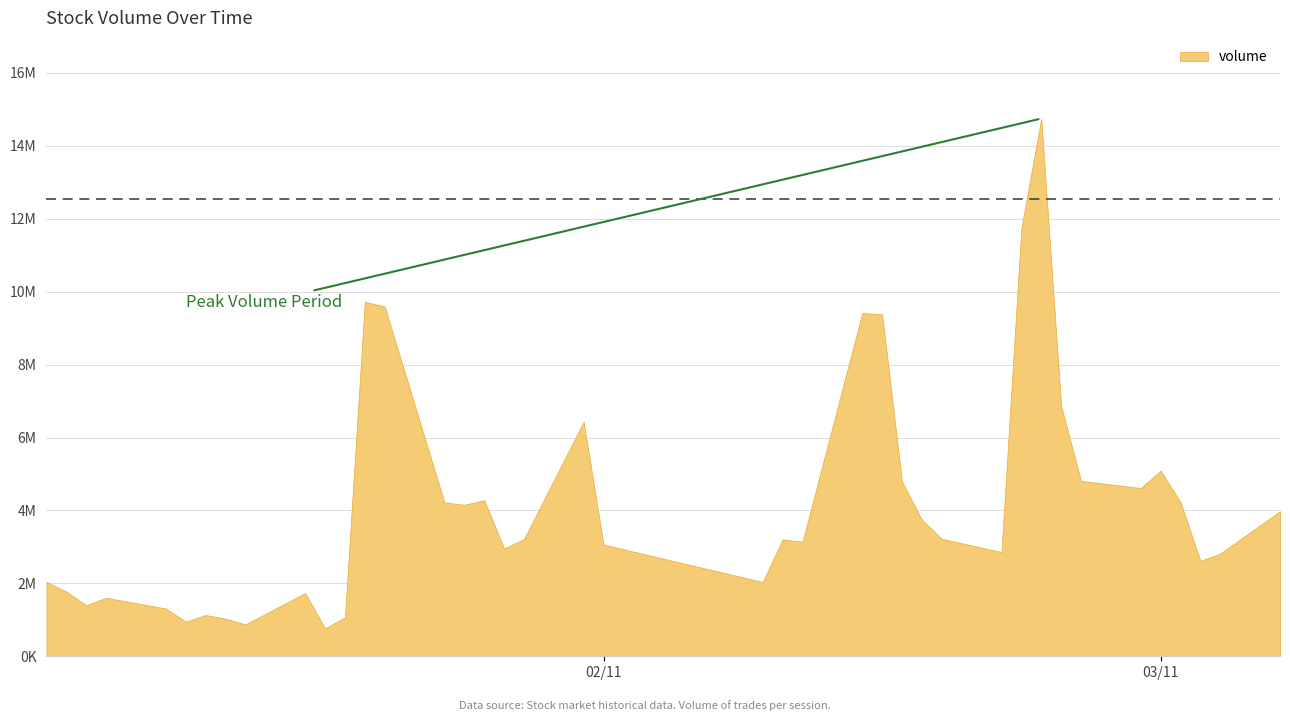

Does the chart have visible grid lines?

Yes